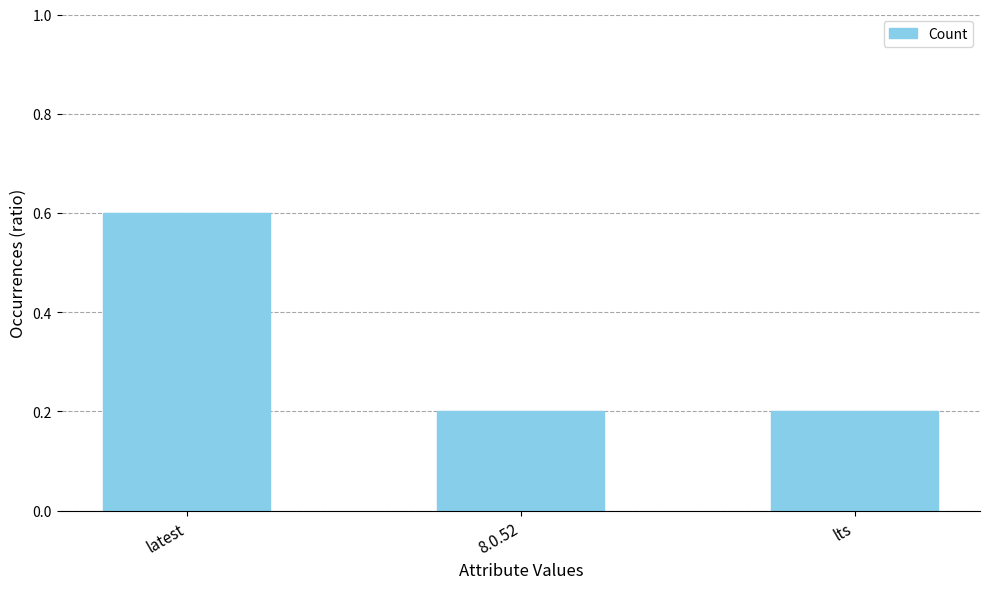

What is the change in value from latest to 8.0.52?

-0.4